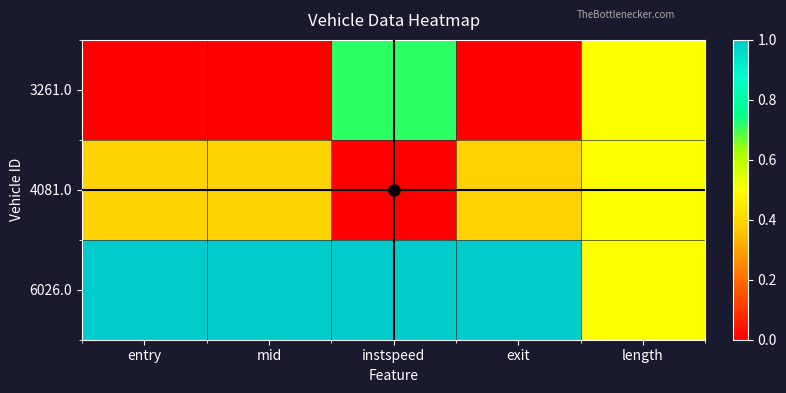

How many distinct data groups are displayed?

3